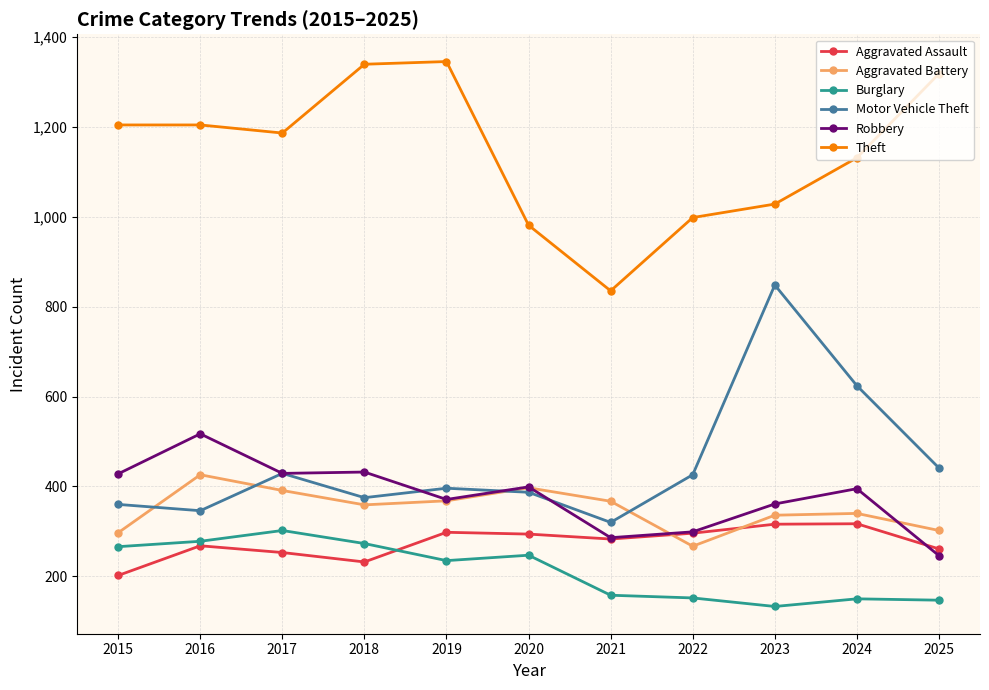

What is the maximum value shown in the chart?

1345